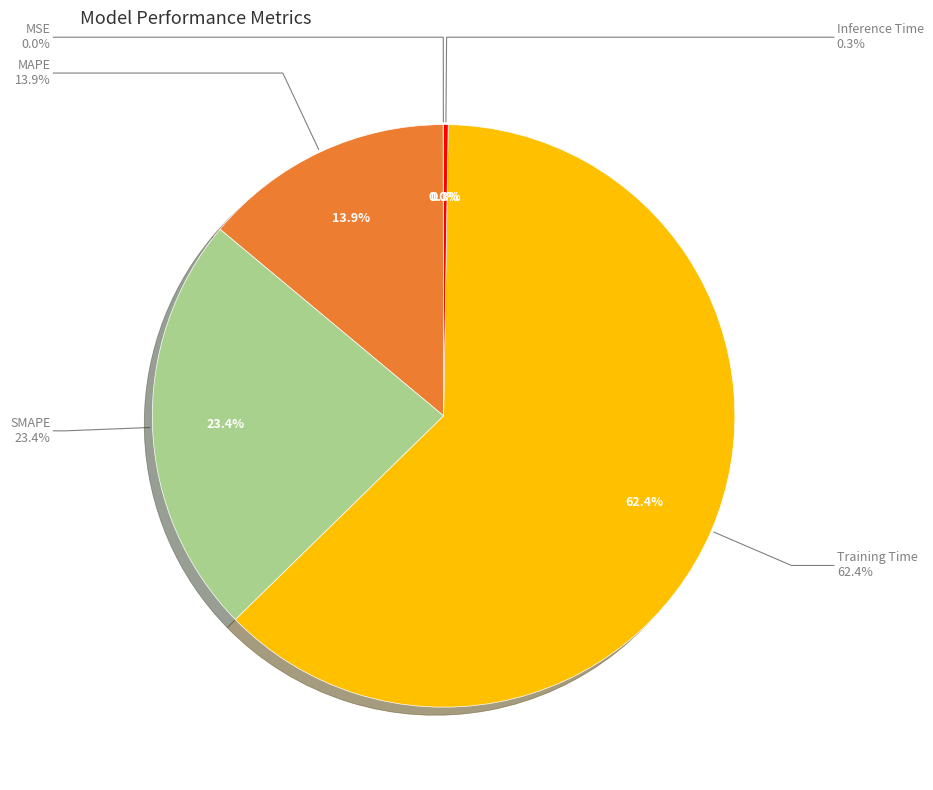

Count the number of slices in the pie.

5